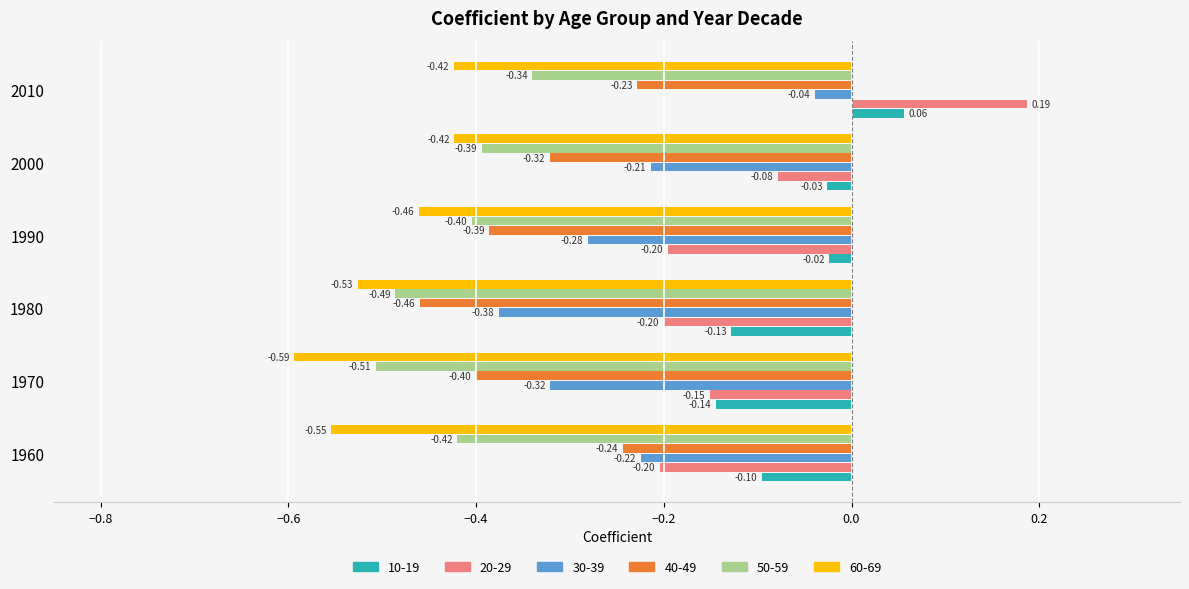

What is the average value of the 50-59 series?

-0.4